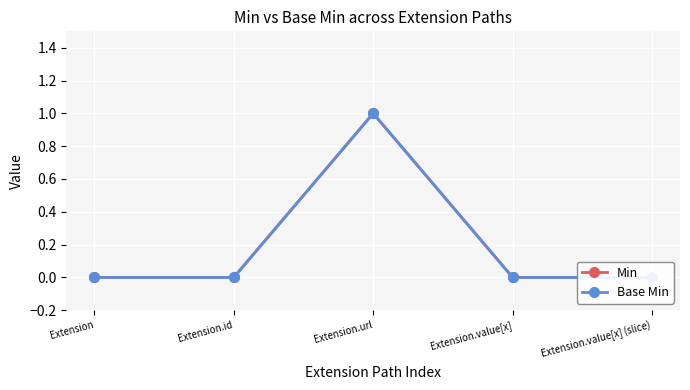

How many data points in Base Min are above 0?

1